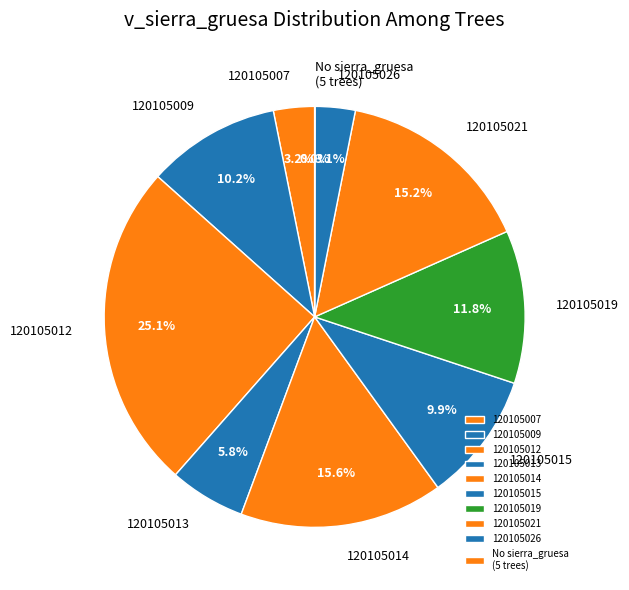

Is 120105009 the majority of the pie?

No